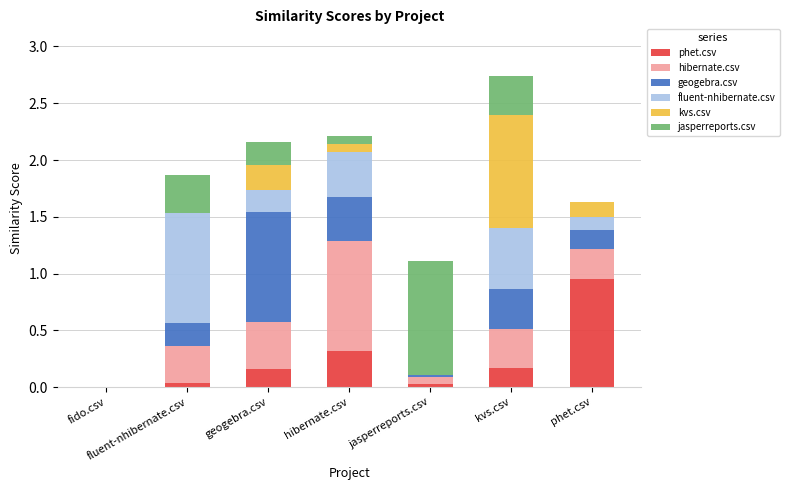

What are all the series names shown in the legend?

phet.csv, hibernate.csv, geogebra.csv, fluent-nhibernate.csv, kvs.csv, jasperreports.csv